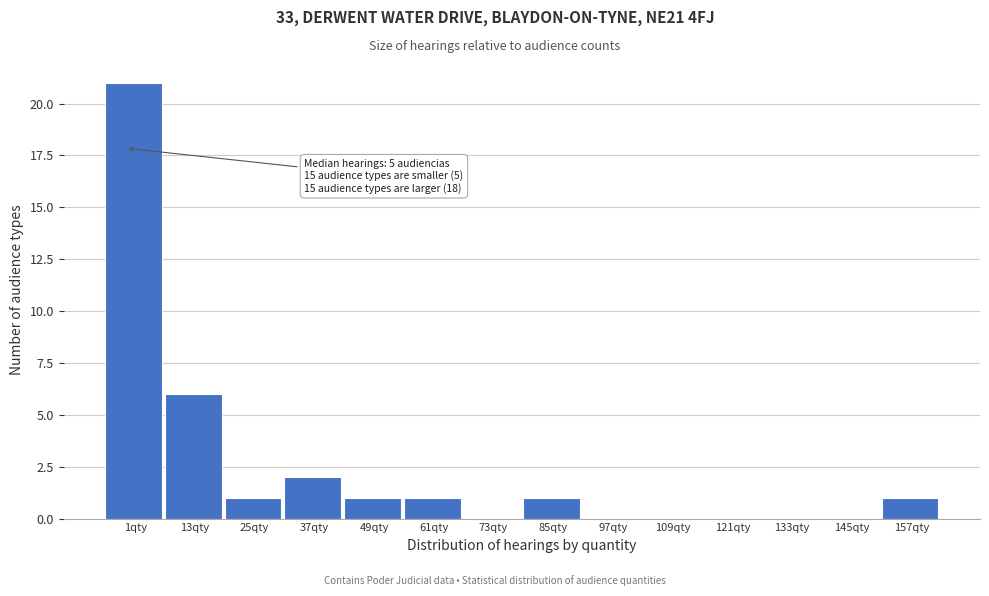

Reading left to right, extract all data points from this chart.

1qty=21	13qty=6	25qty=1	37qty=2	49qty=1	61qty=1	73qty=0	85qty=1	97qty=0	109qty=0	121qty=0	133qty=0	145qty=0	157qty=1